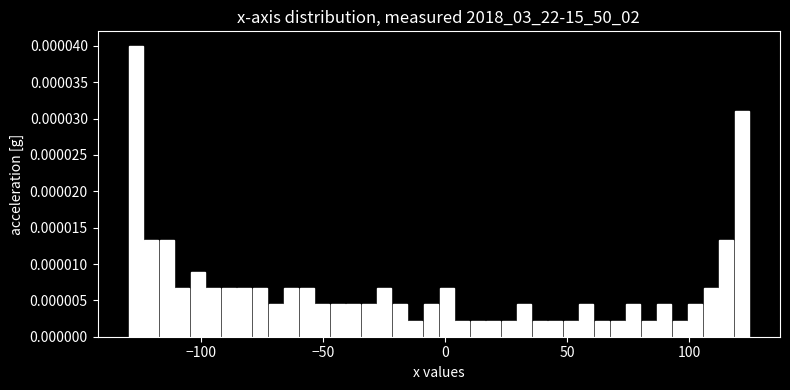

Around what value on the x-axis is the tallest bar? Give the approximate position of its centre, as read against the axis.

-125